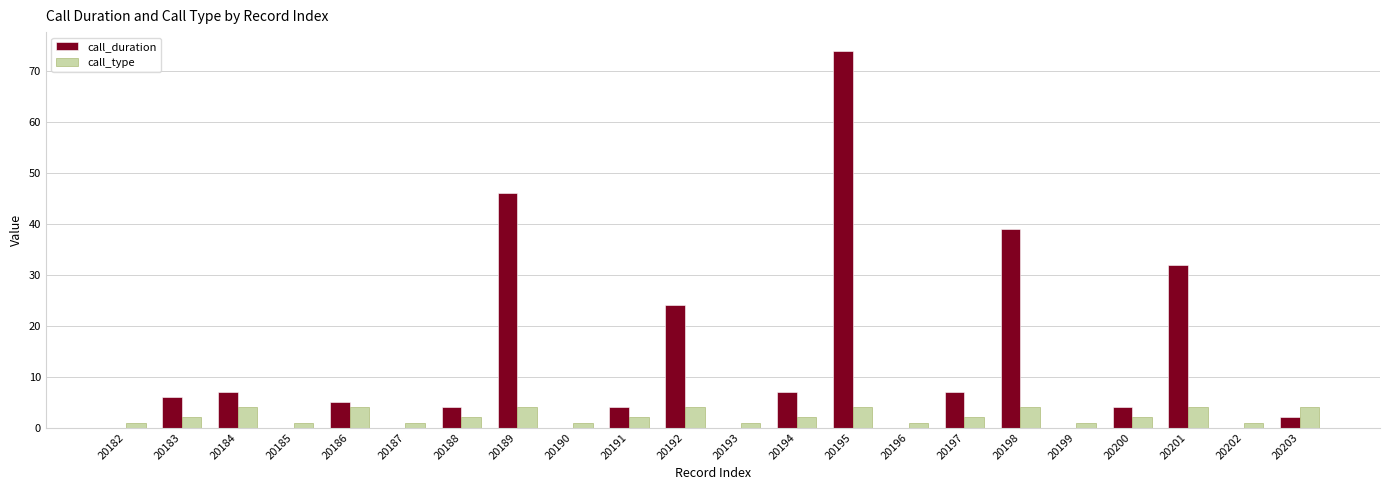

Reading right to left, what are all the values shown in this chart?

call_duration: 20203=2	20202=0	20201=32	20200=4	20199=0	20198=39	20197=7	20196=0	20195=74	20194=7	20193=0	20192=24	20191=4	20190=0	20189=46	20188=4	20187=0	20186=5	20185=0	20184=7	20183=6	20182=0
call_type: 20203=4	20202=1	20201=4	20200=2	20199=1	20198=4	20197=2	20196=1	20195=4	20194=2	20193=1	20192=4	20191=2	20190=1	20189=4	20188=2	20187=1	20186=4	20185=1	20184=4	20183=2	20182=1